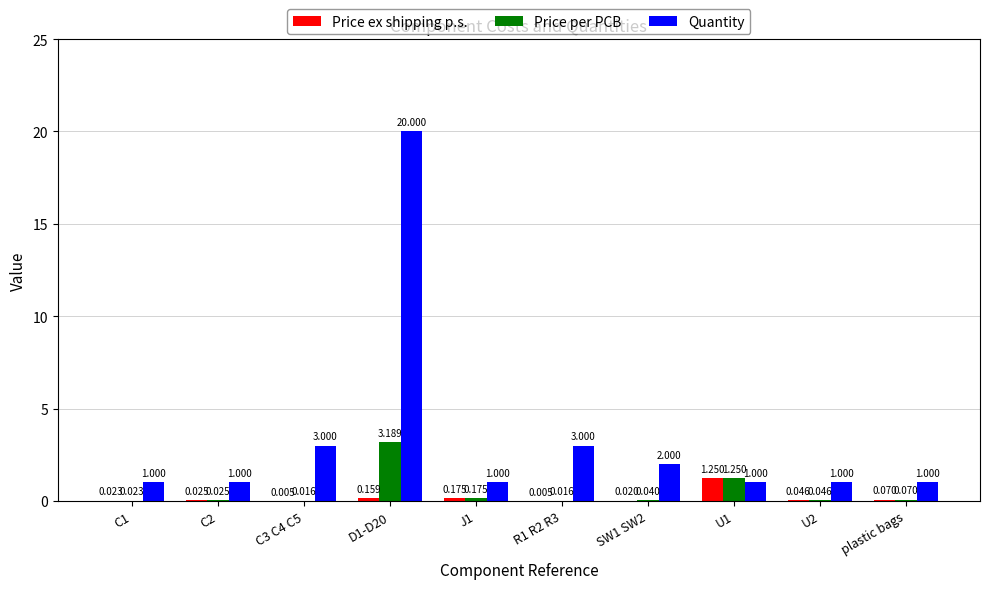

Which series changed the most between D1-D20 and J1?

Quantity